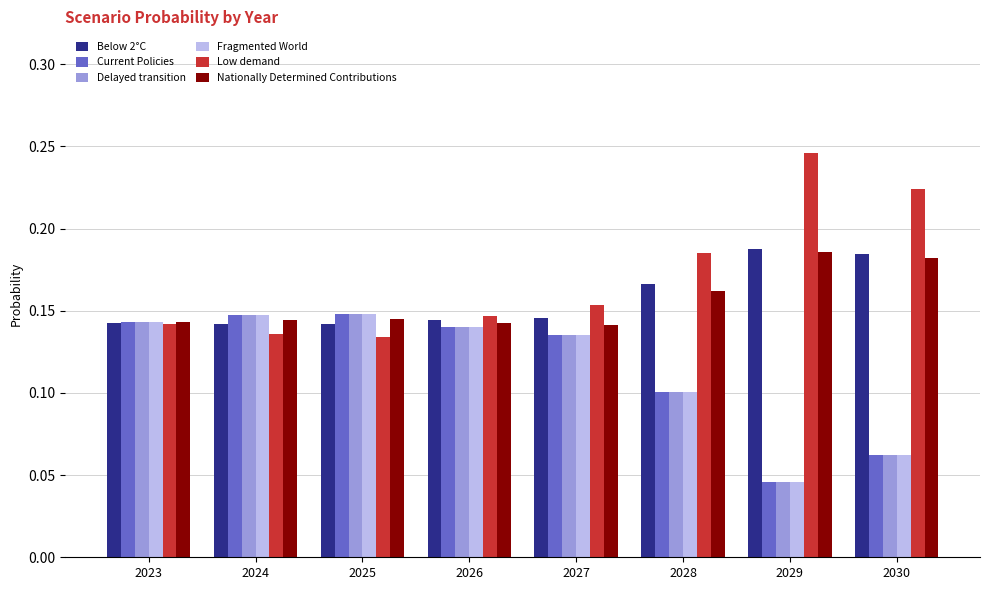

What is the total value across all series at 2028?

0.8